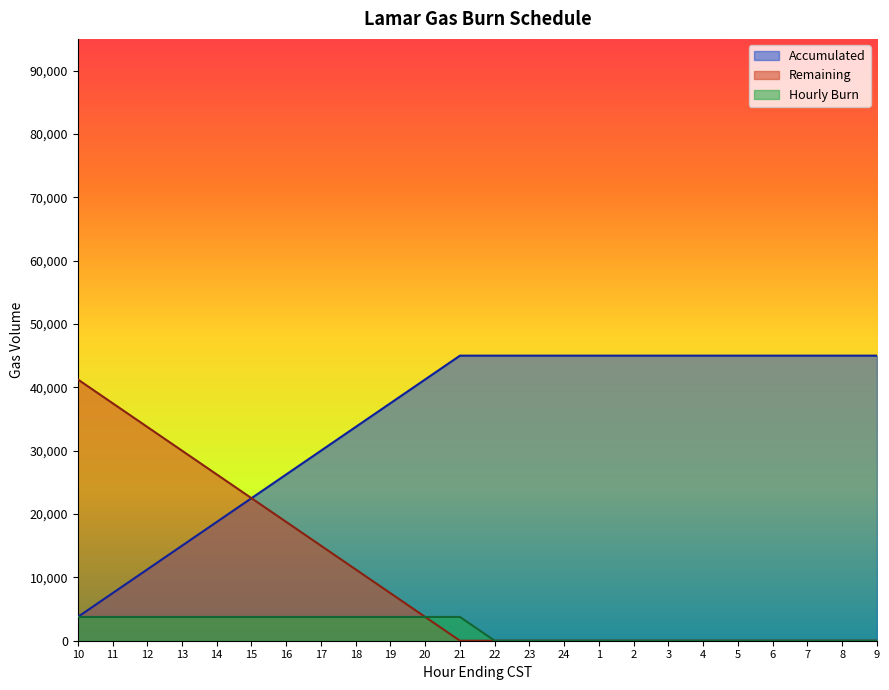

Which category has the highest value in the Accumulated series?

21